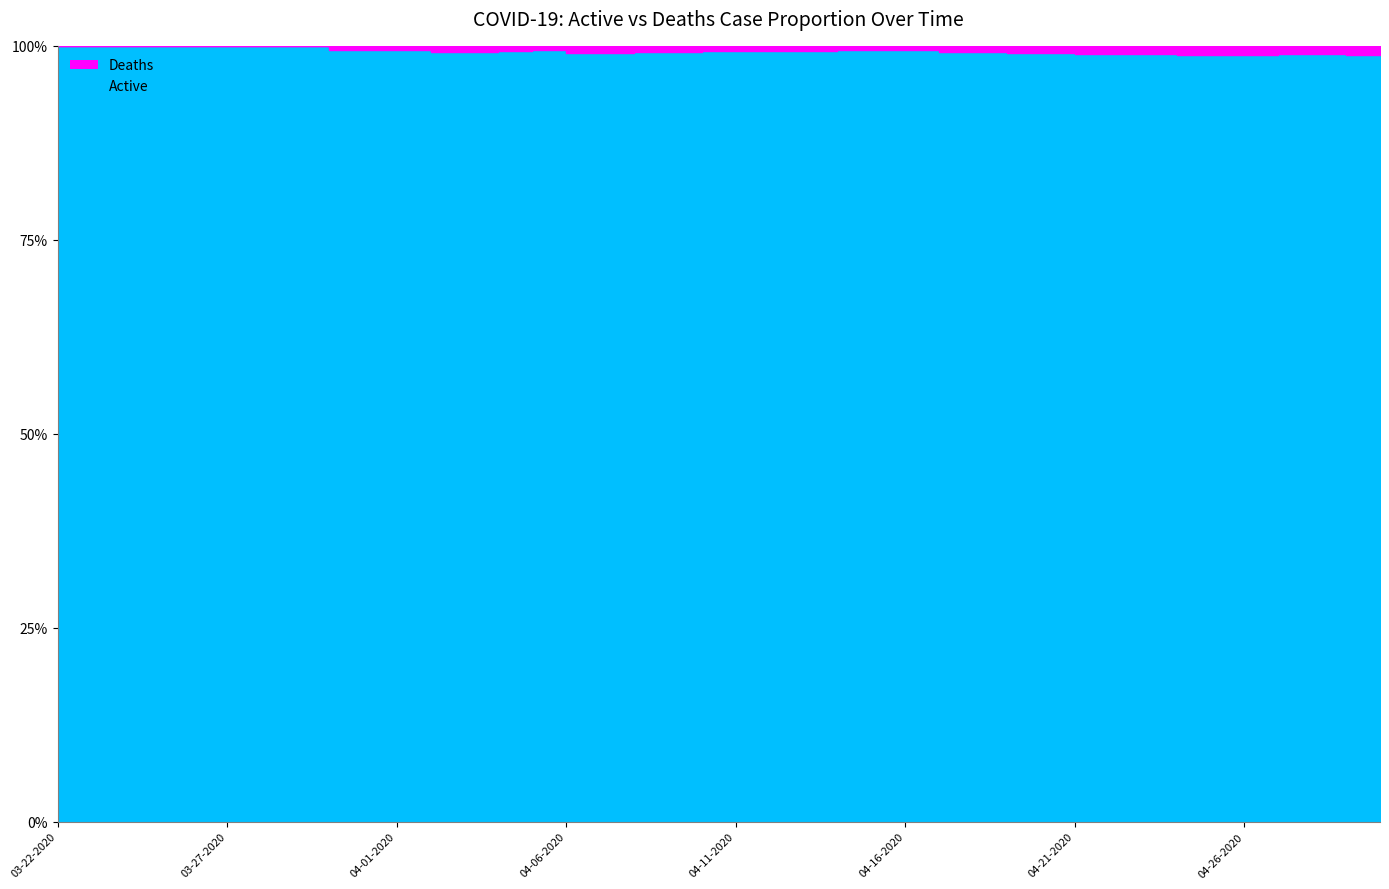

What position from the right is 31?

9